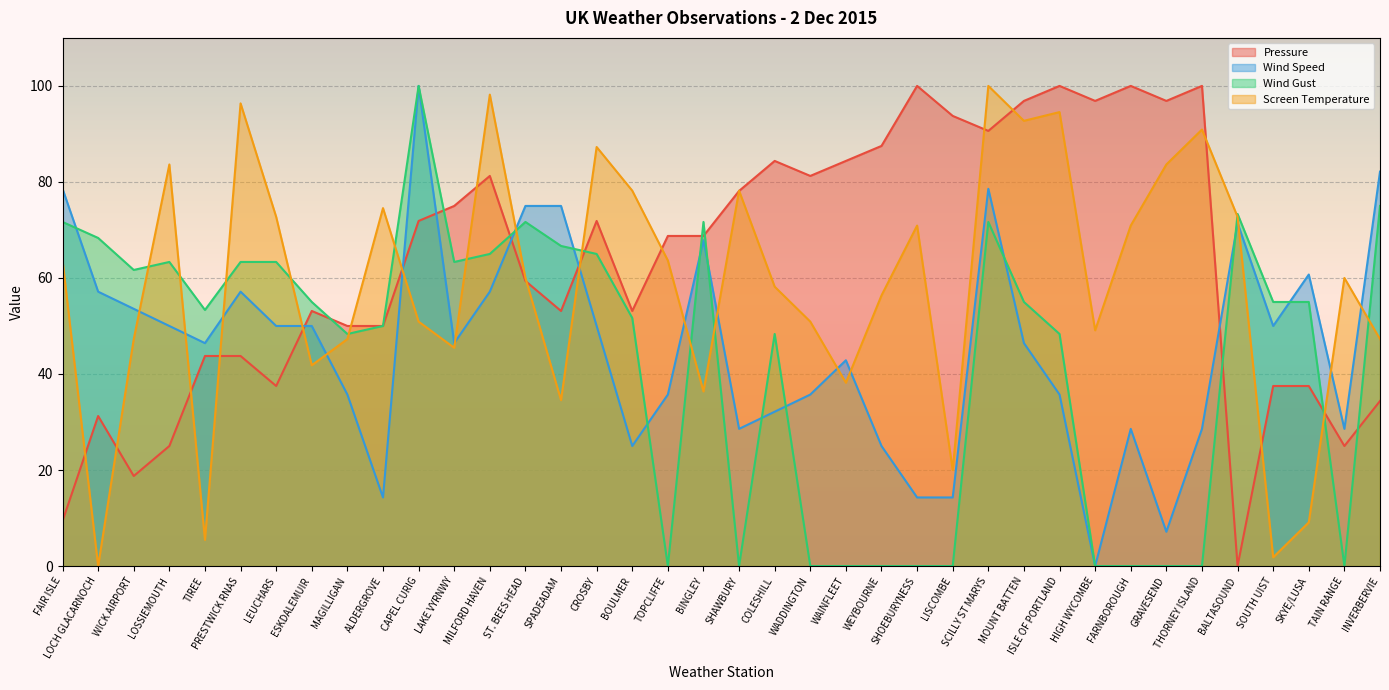

At which category is the sum across all series the highest?

SCILLY ST MARYS